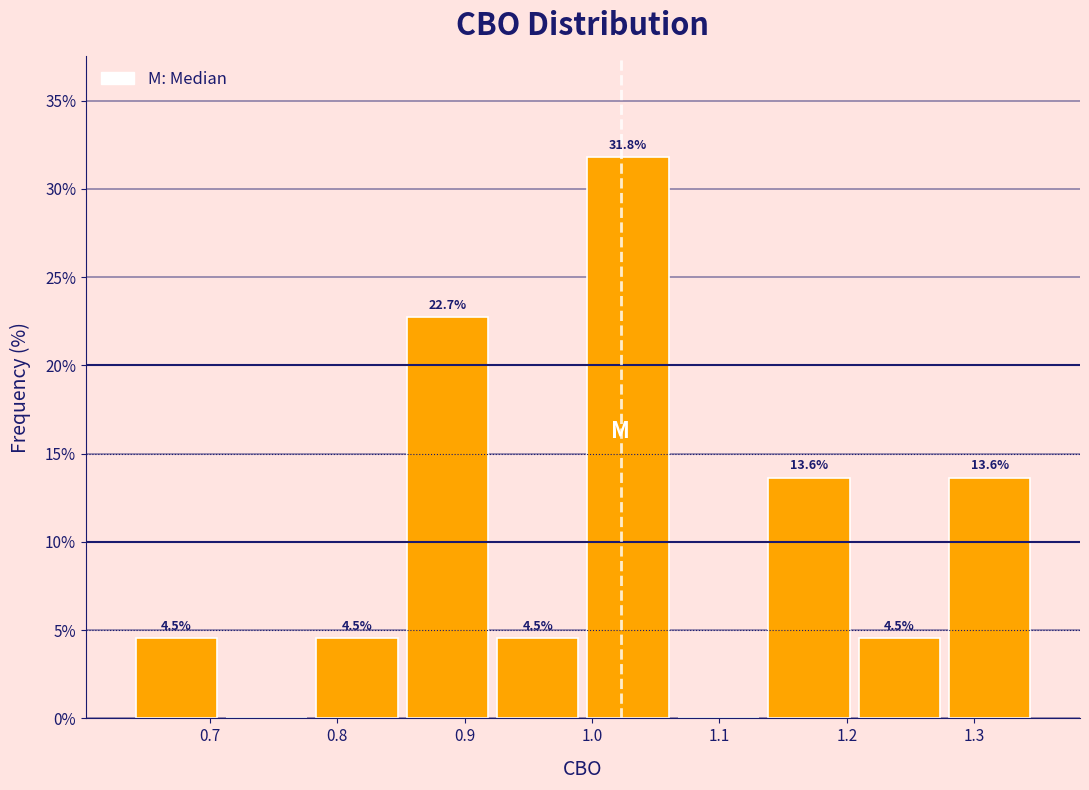

Which range on the x-axis has the tallest bar?

0.99 to 1.06